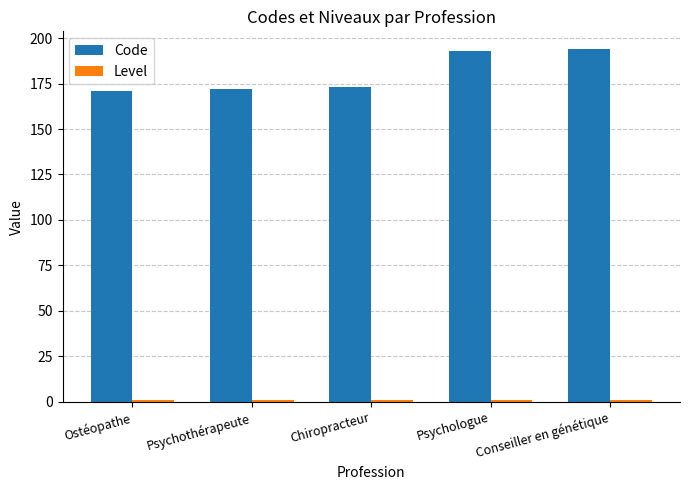

Between Psychothérapeute and Conseiller en génétique, which series saw the biggest shift?

Code